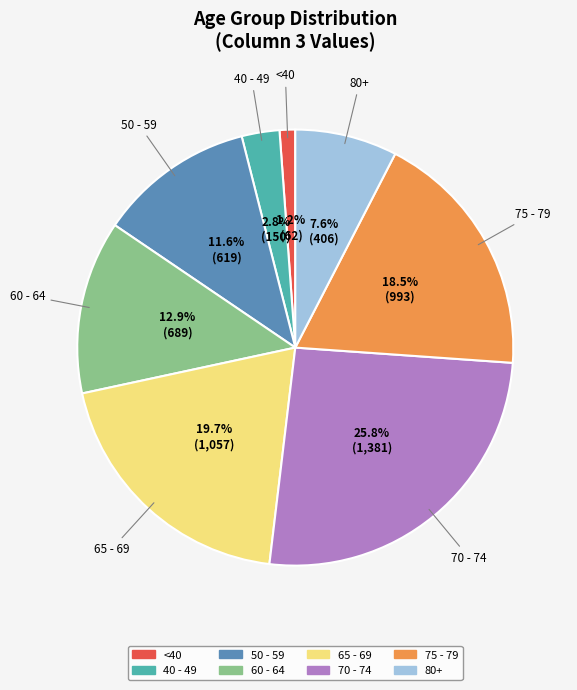

Is there any slice that represents more than half of the pie?

No